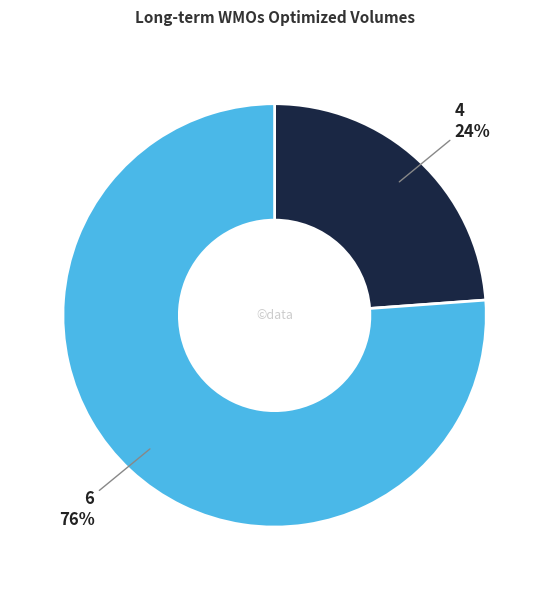

What percentage is the 4 slice, to the nearest percent?

24%